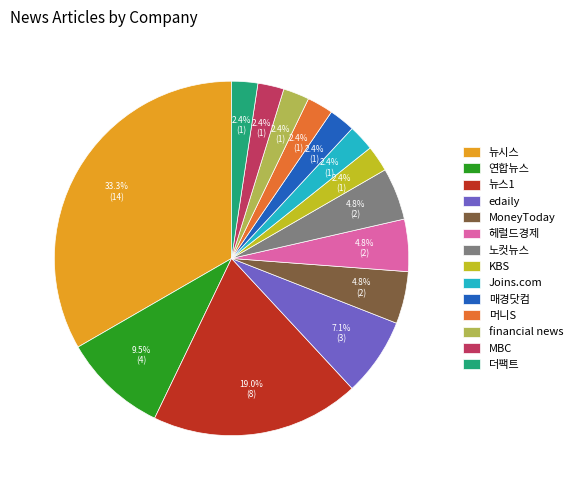

The 뉴스1 slice represents 7% of the pie. True or false?

False